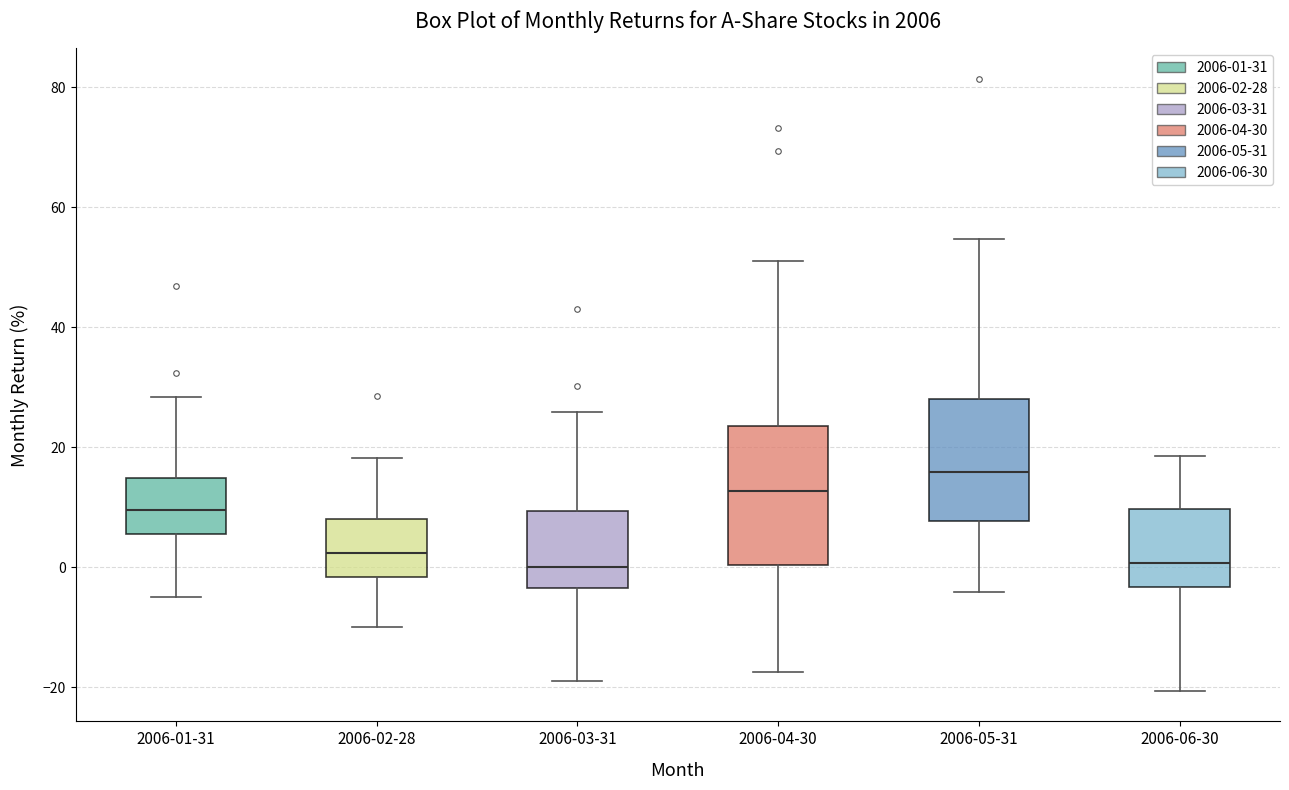

Which box has the highest median line?

2006-05-31